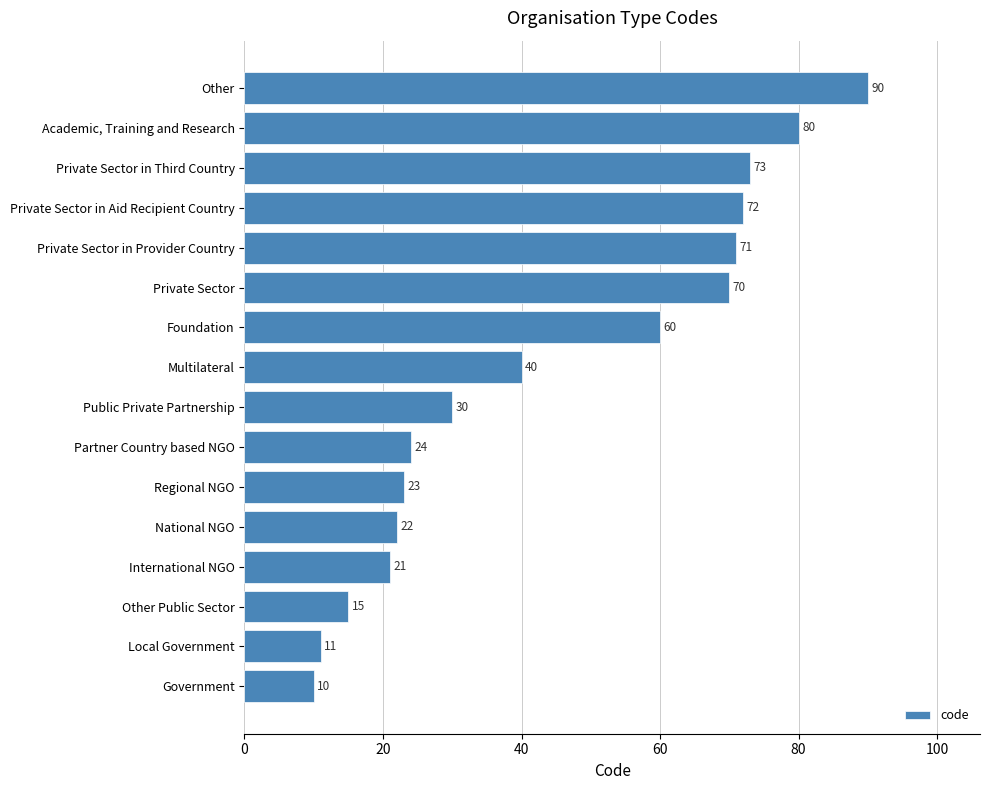

What is the smallest value displayed?

10